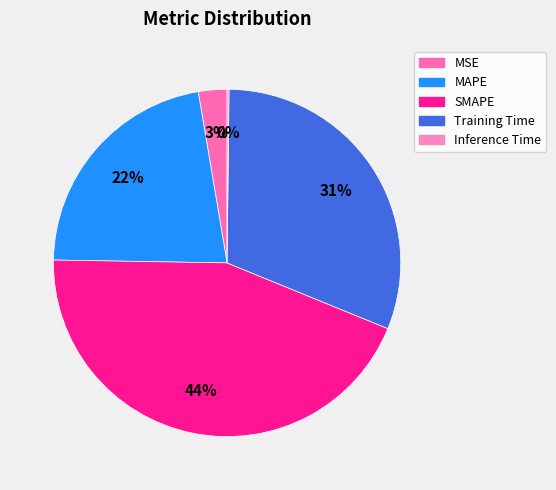

How many segments does this pie chart have?

5